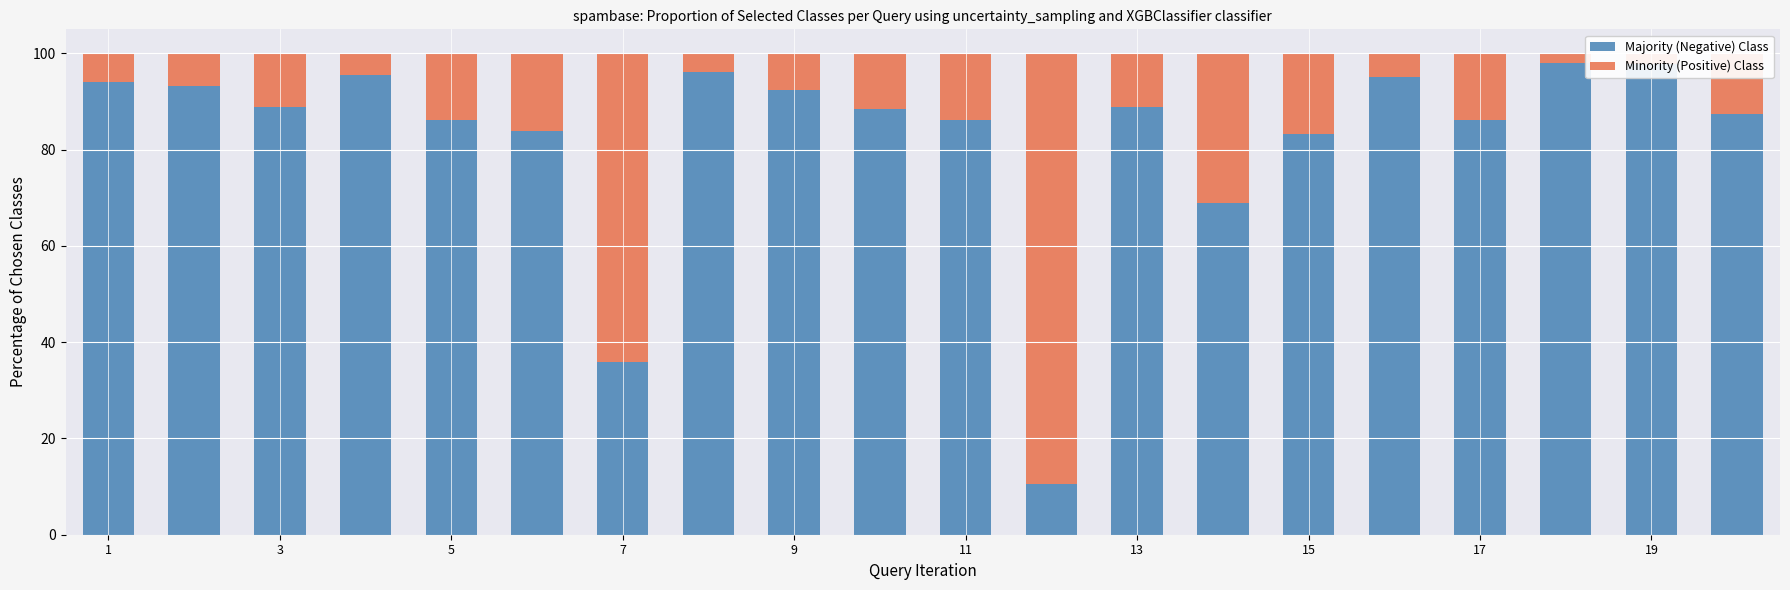

Are the bars horizontal?

No